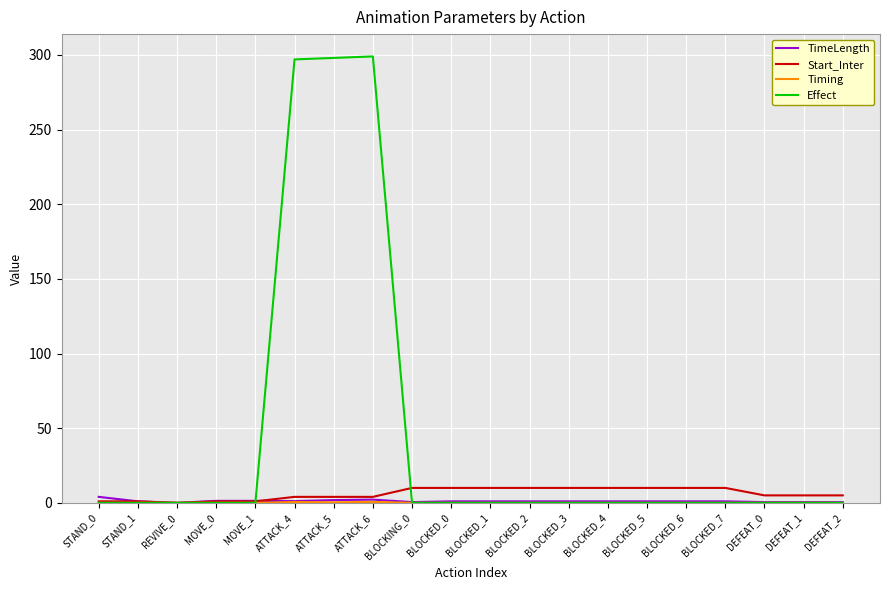

Which series has the largest total across all categories?

Effect